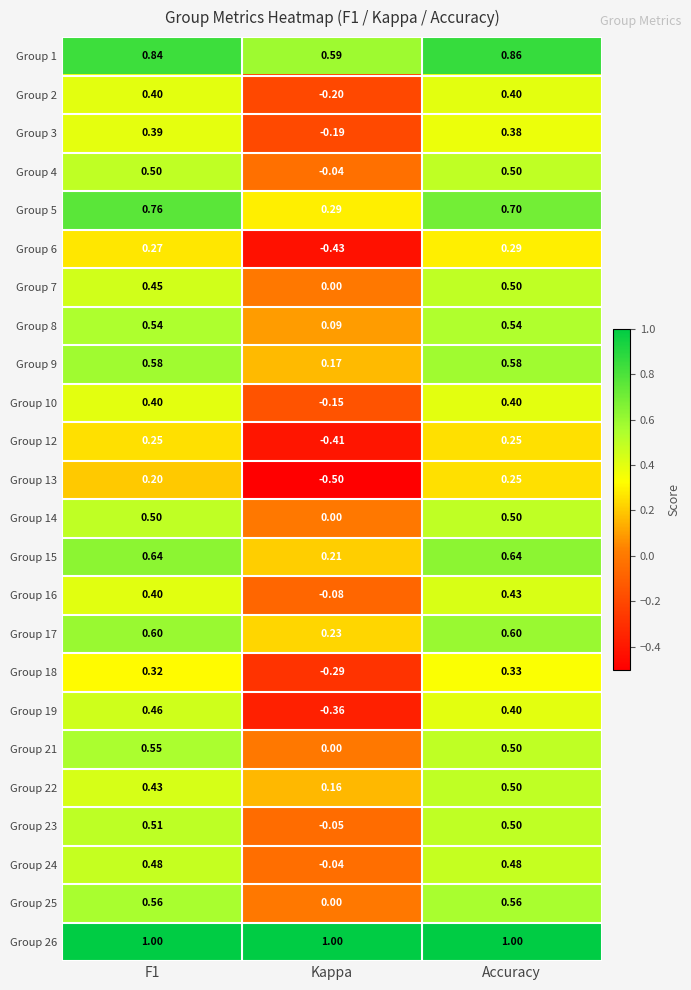

Count the number of categories in the chart.

3